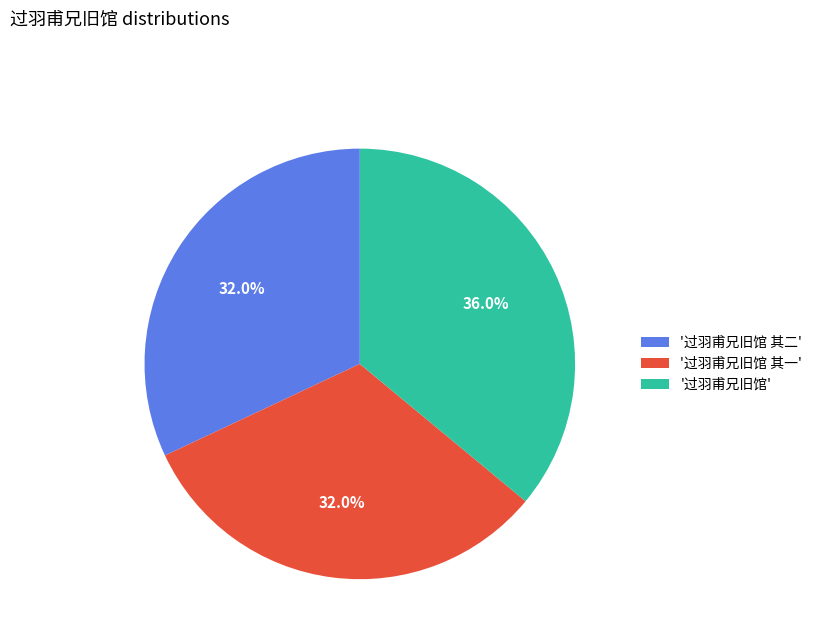

Which category has the biggest portion of the pie?

'过羽甫兄旧馆'